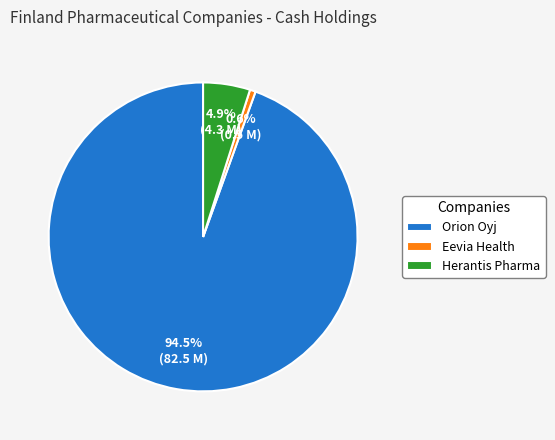

Which has a higher value, Eevia Health or Herantis Pharma?

Herantis Pharma